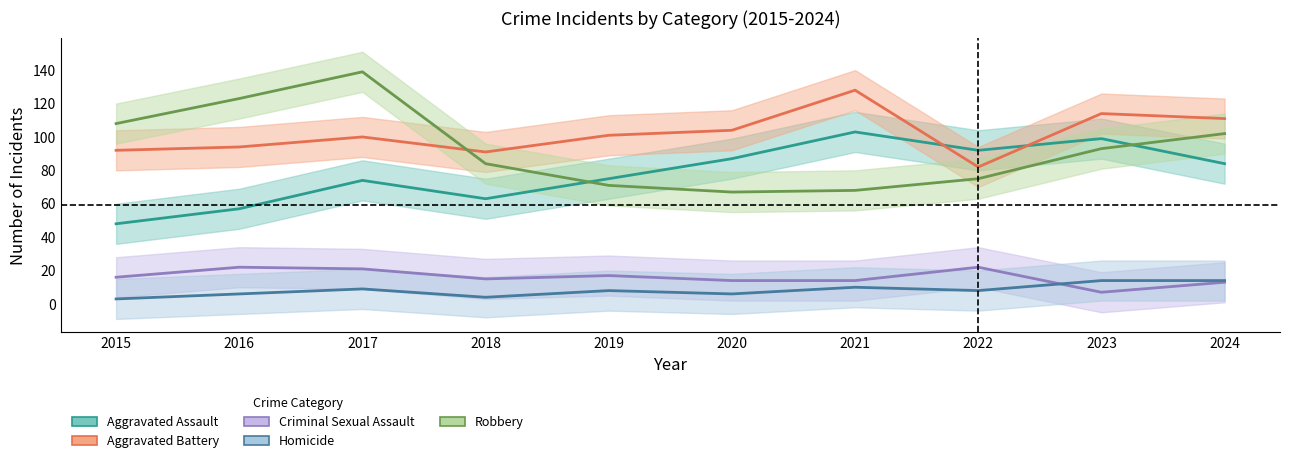

What are all the series names shown in the legend?

Aggravated Assault, Aggravated Battery, Criminal Sexual Assault, Homicide, Robbery